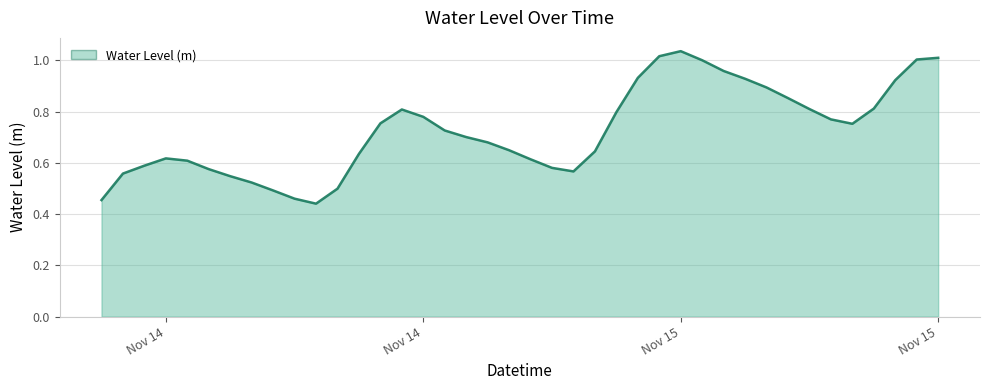

At which label is the value closest to 0?

2023-11-14 10:00:00